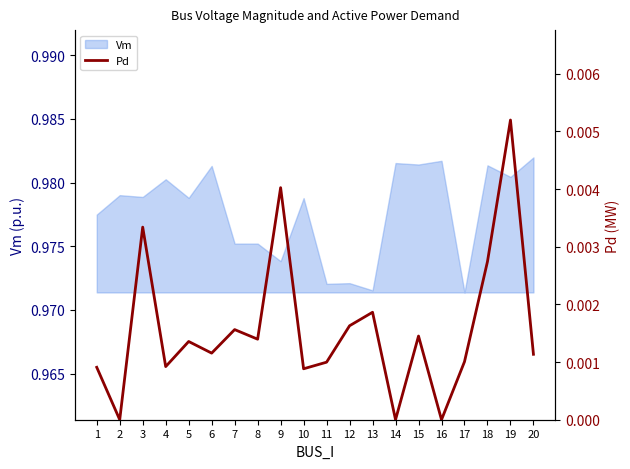

List the labels in order of value, smallest first.

2, 14, 16, 10, 1, 4, 11, 17, 20, 6, 5, 8, 15, 7, 12, 13, 18, 3, 9, 19